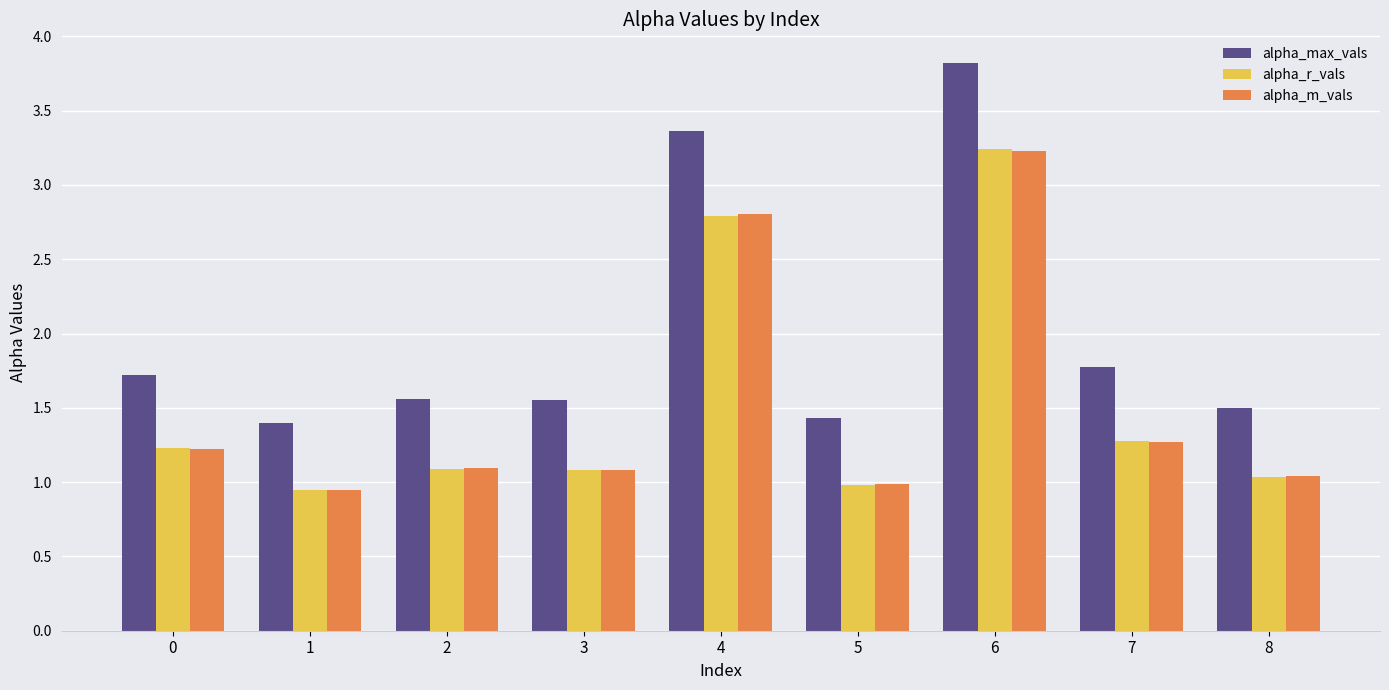

What is the total value across all series at 2?

3.7